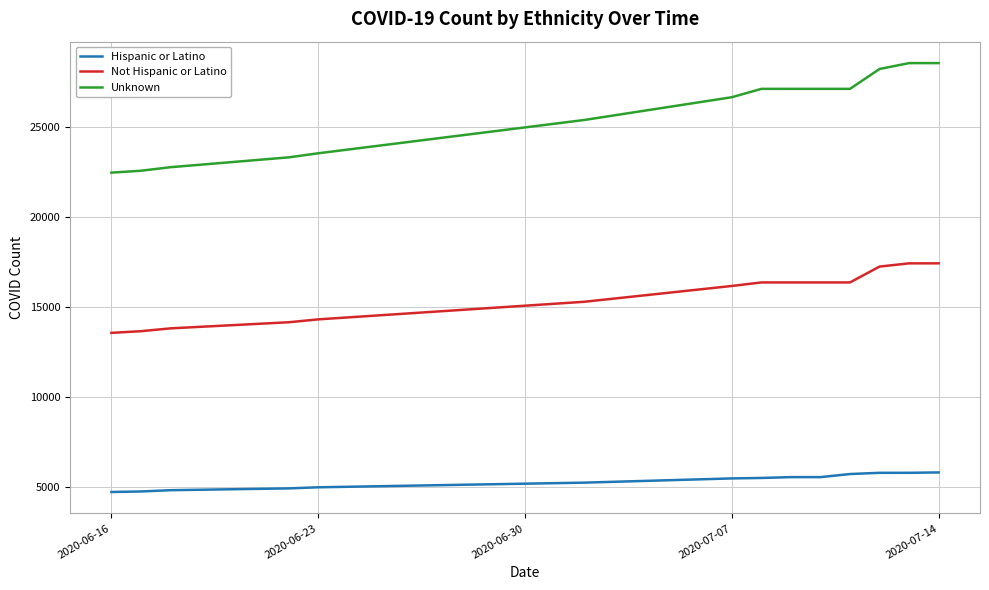

Rank the series by their maximum value, from highest to lowest.

Unknown, Not Hispanic or Latino, Hispanic or Latino